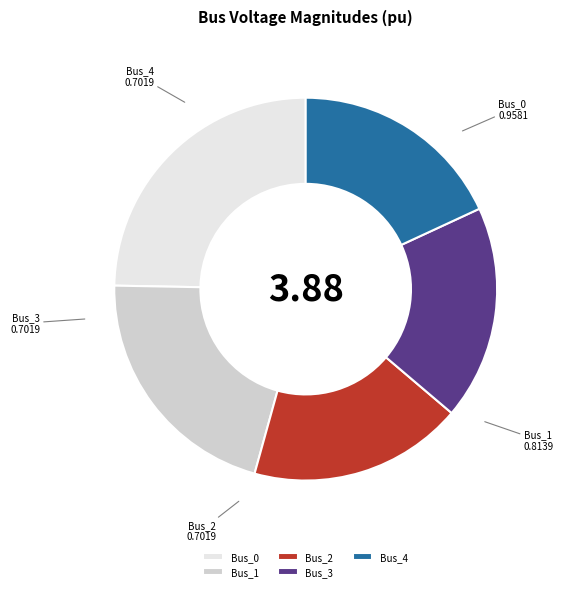

Is Bus_2 the majority of the pie?

No